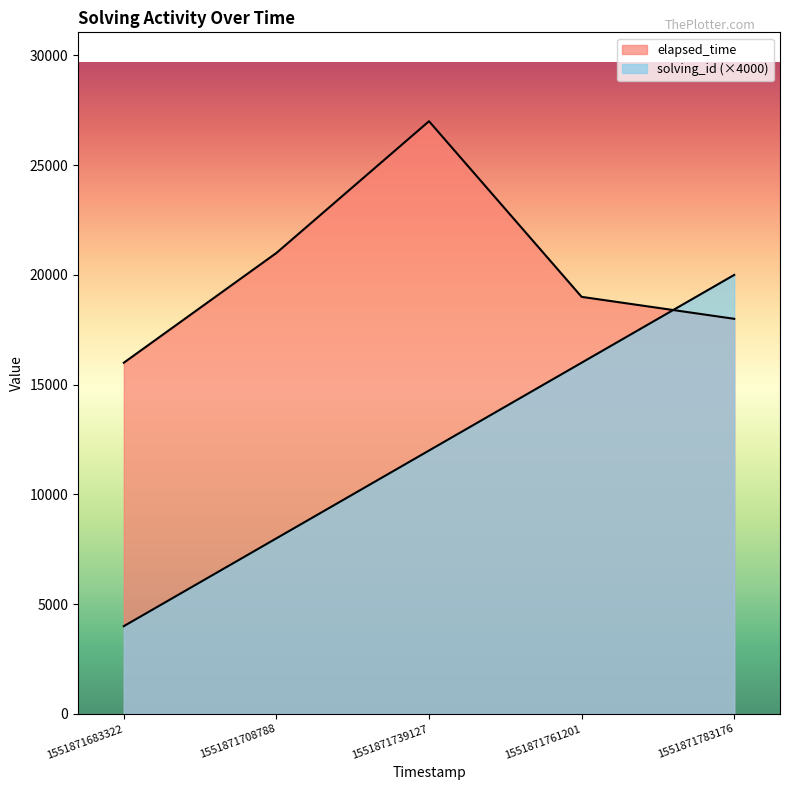

What is the value of the elapsed_time point at the 2nd from the left?

21000